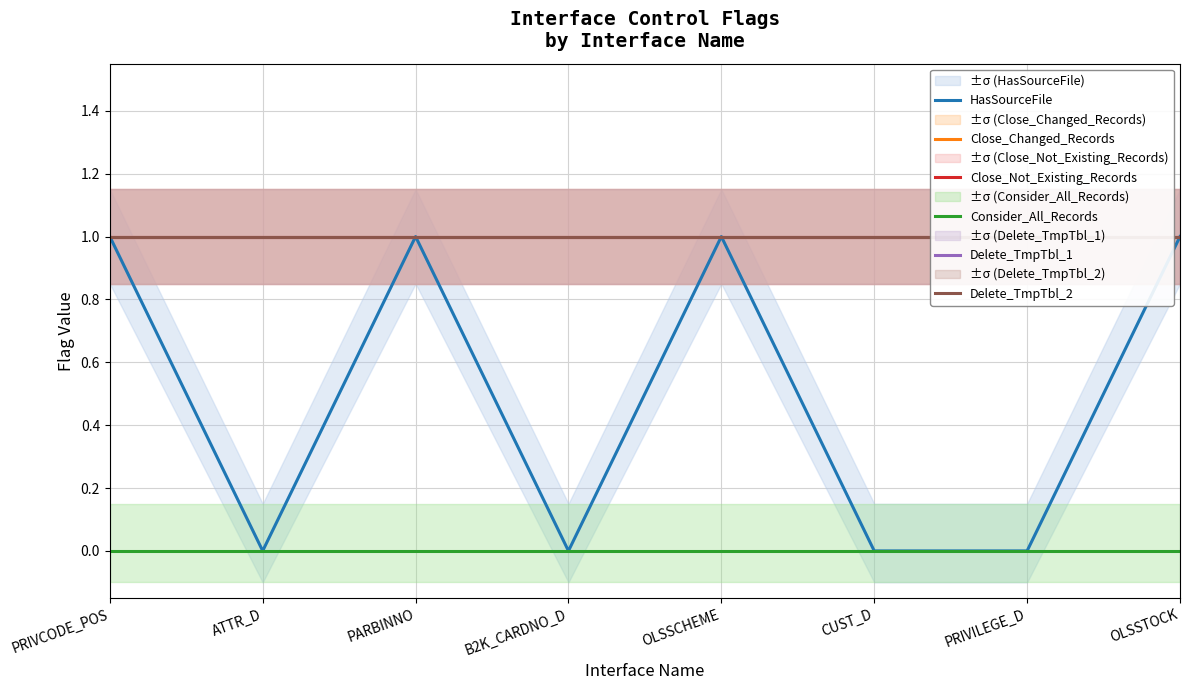

The Delete_TmpTbl_2 series shows 0 at B2K_CARDNO_D. True or false?

False